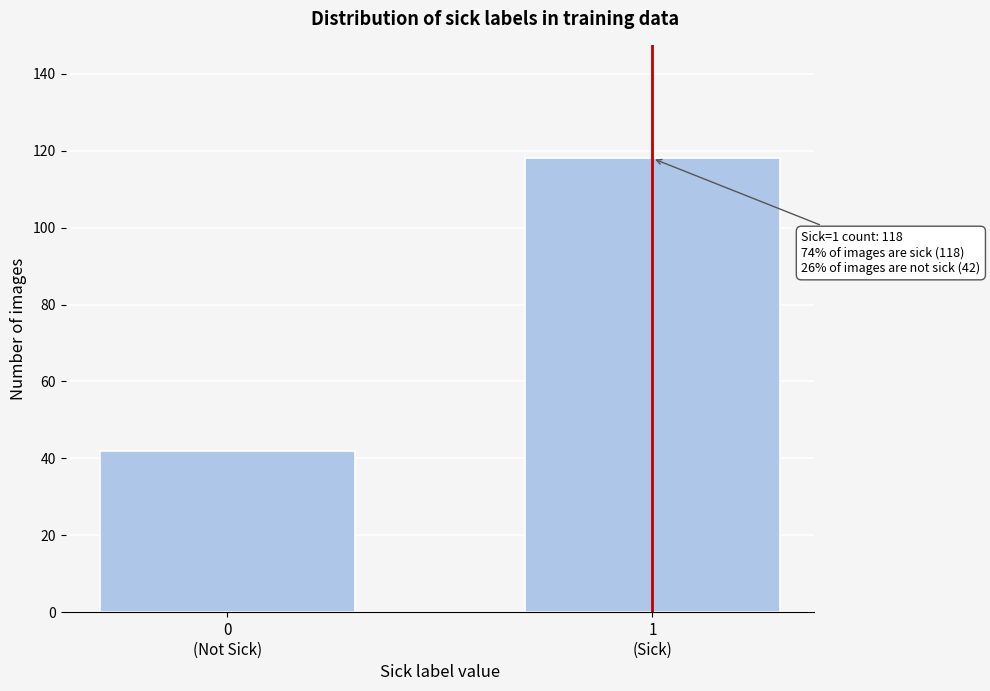

Reading right to left, list all the values displayed in this chart.

118	42